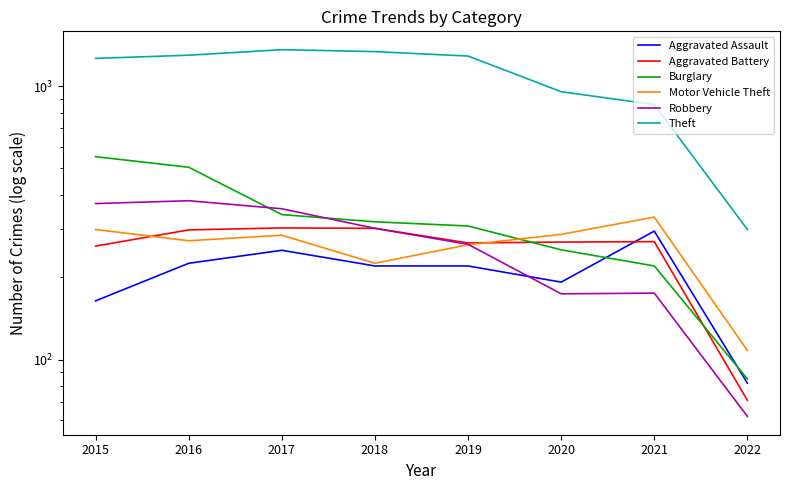

At which label does Theft first exceed 1288?

2016